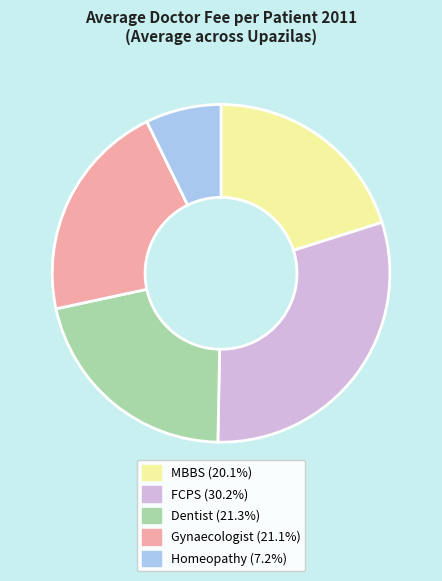

Is it true that MBBS is 12% of the pie?

False